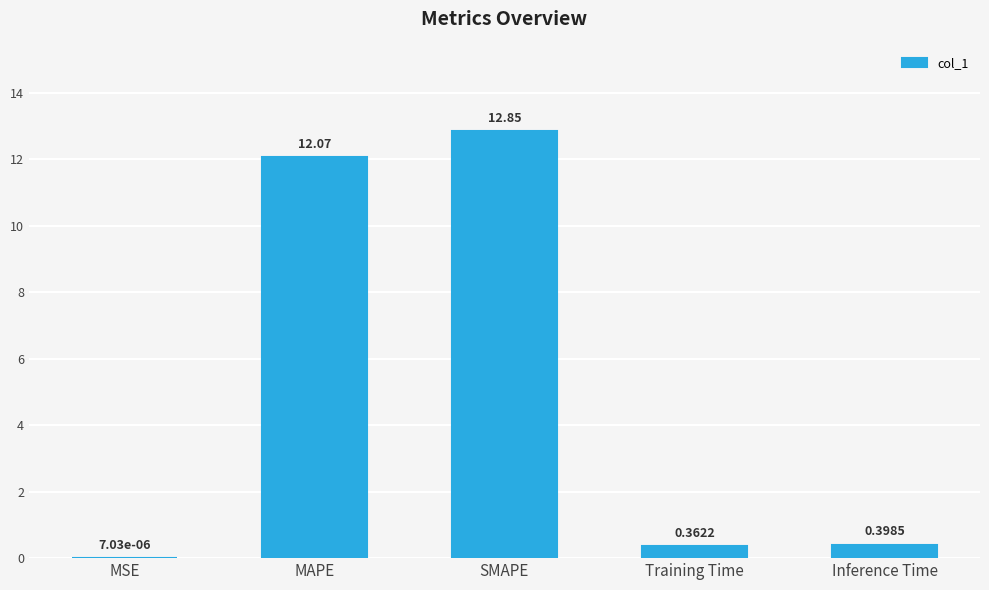

Which has a higher value, MSE or Inference Time?

Inference Time